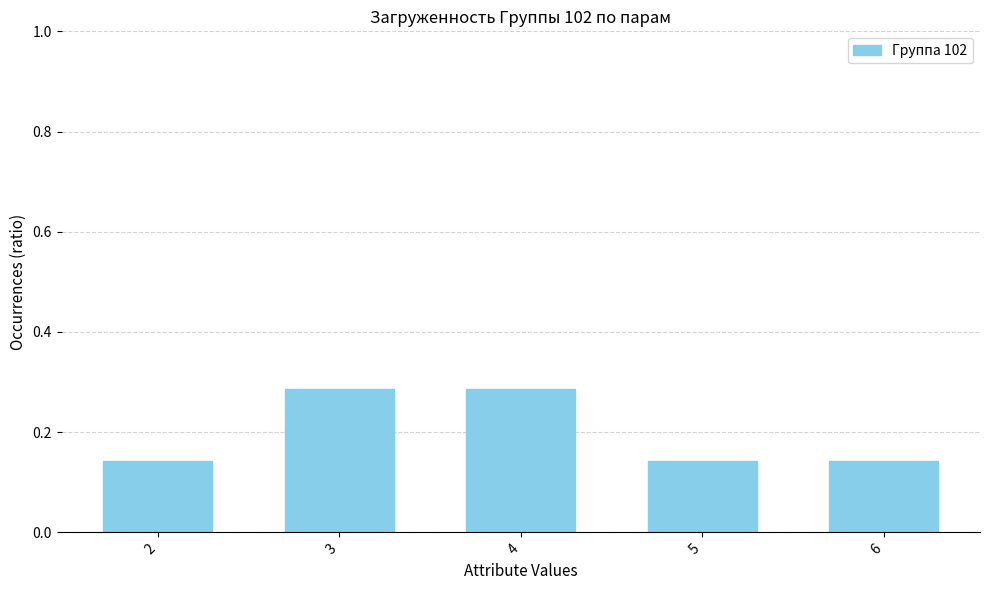

The chart shows a value of 0.0 at 2. True or false?

False